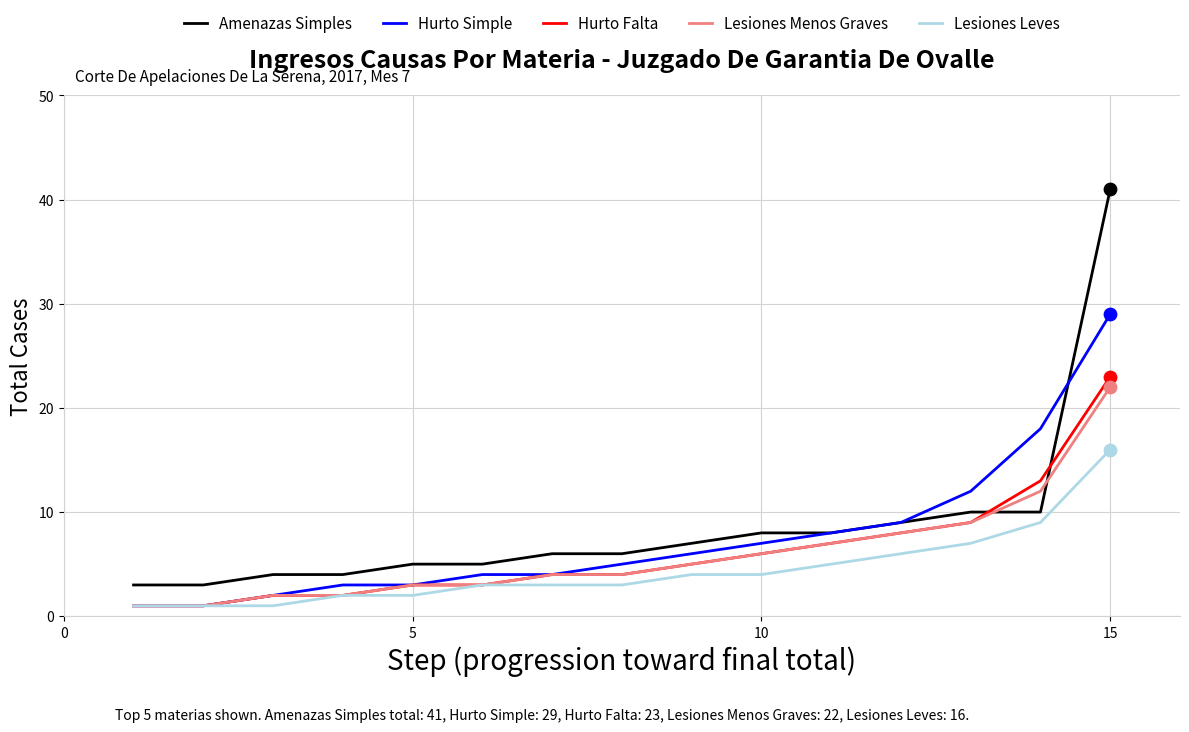

Which series has the widest spread of values?

Amenazas Simples